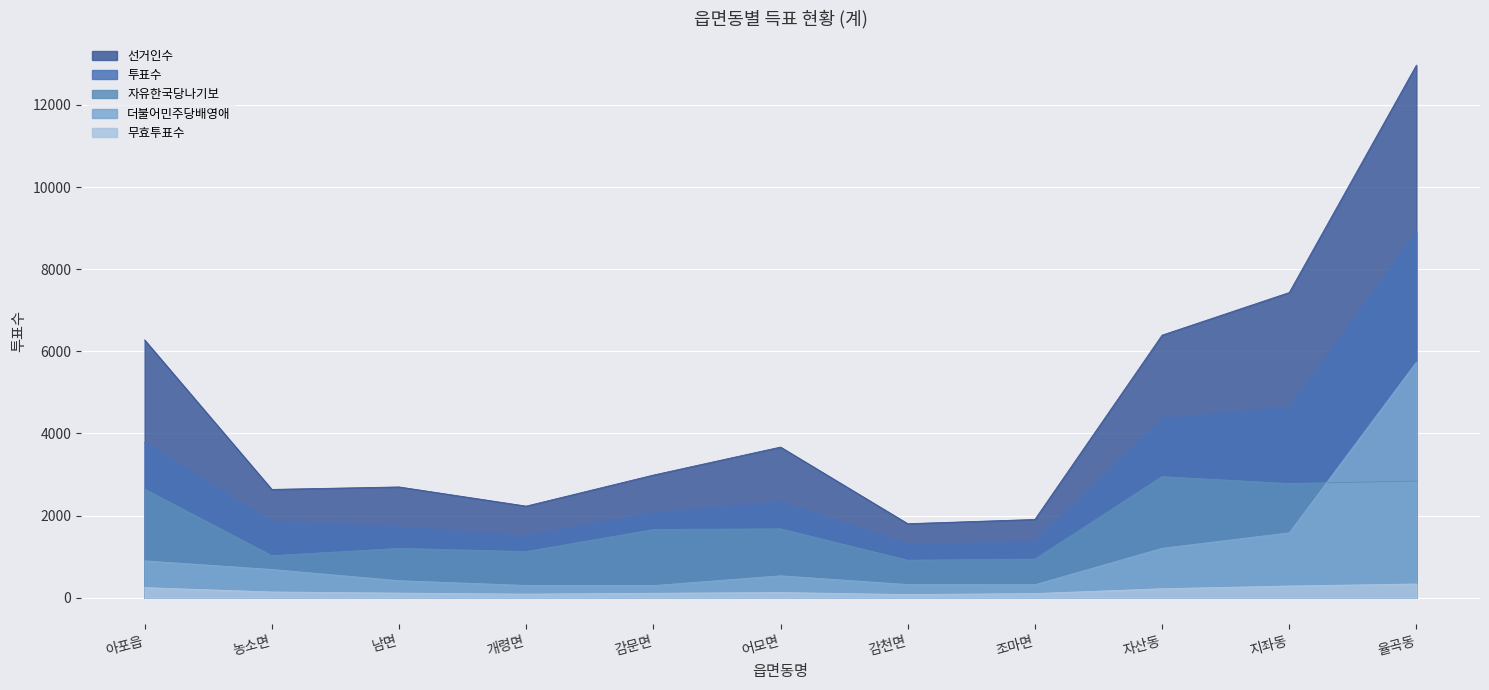

List the series in order of their peak value, highest first.

선거인수, 투표수, 더불어민주당배영애, 자유한국당나기보, 무효투표수